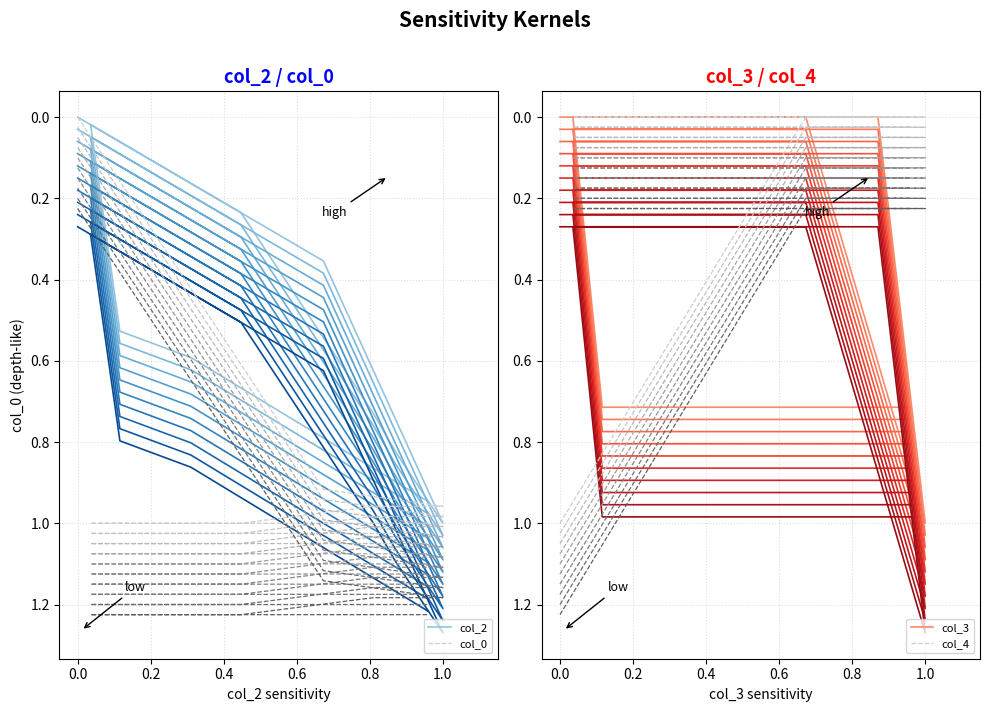

List the series in order of their overall mean, lowest first.

col_4, col_3, col_2, col_0